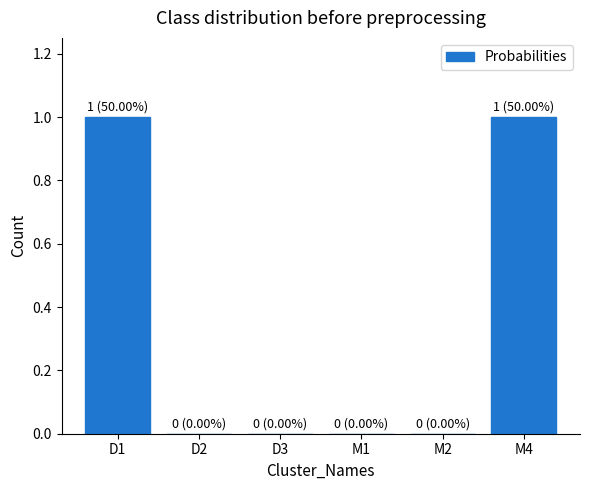

Reading right to left, list all the values displayed in this chart.

M4=1	M2=0	M1=0	D3=0	D2=0	D1=1